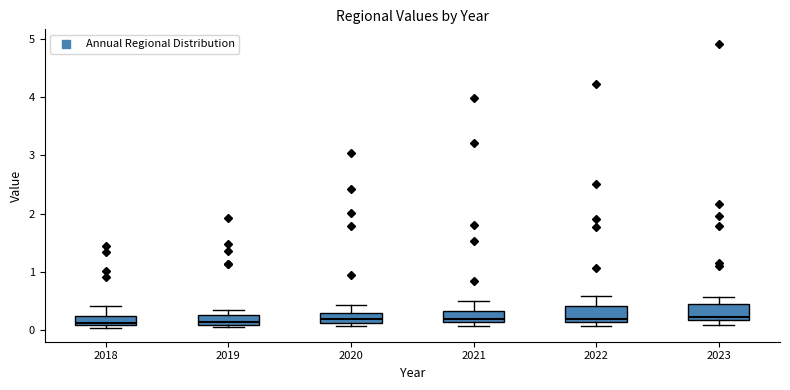

Reading left to right, read every box against the y-axis: the position of its median line, the range the box covers, and the ends of its whiskers. The values are not printed on the chart, so give them approximately, as read against the axis.

2018: median 0.1 (just above the box's lower edge), box 0.1 to 0.3, whiskers 0.0 to 0.4
2019: median 0.1 (just above the box's lower edge), box 0.1 to 0.3, whiskers 0.1 (just below the box's lower edge) to 0.4
2020: median 0.2, box 0.1 to 0.3, whiskers 0.1 (just below the box's lower edge) to 0.4
2021: median 0.2, box 0.1 to 0.3, whiskers 0.1 (just below the box's lower edge) to 0.5
2022: median 0.2, box 0.1 to 0.4, whiskers 0.1 (just below the box's lower edge) to 0.6
2023: median 0.2 (just above the box's lower edge), box 0.2 to 0.5, whiskers 0.1 to 0.6